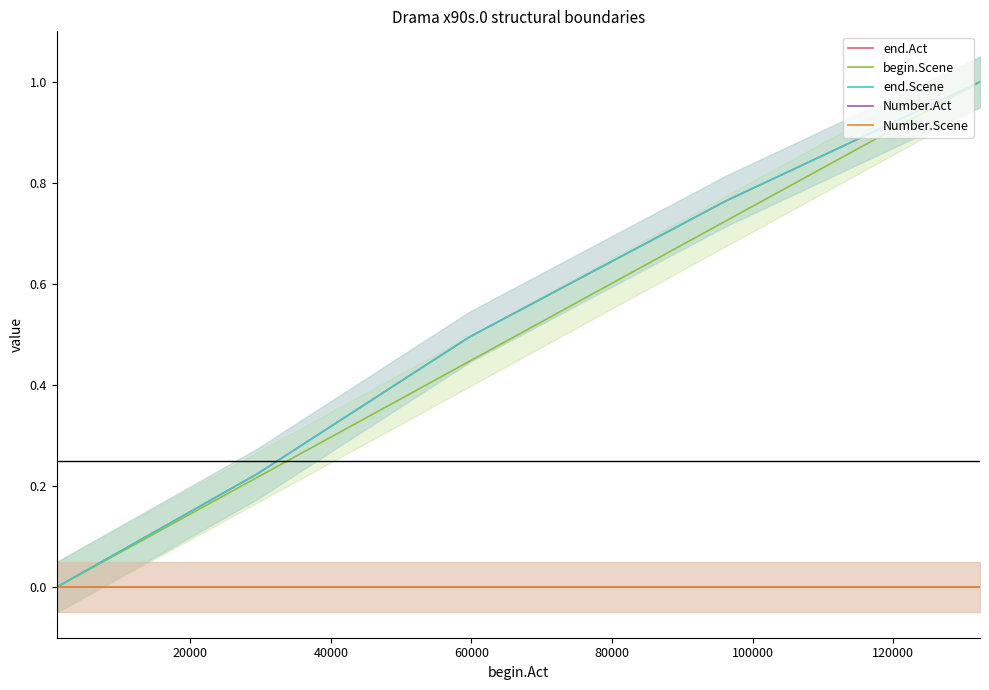

What are all the series names shown in the legend?

end.Act, begin.Scene, end.Scene, Number.Act, Number.Scene